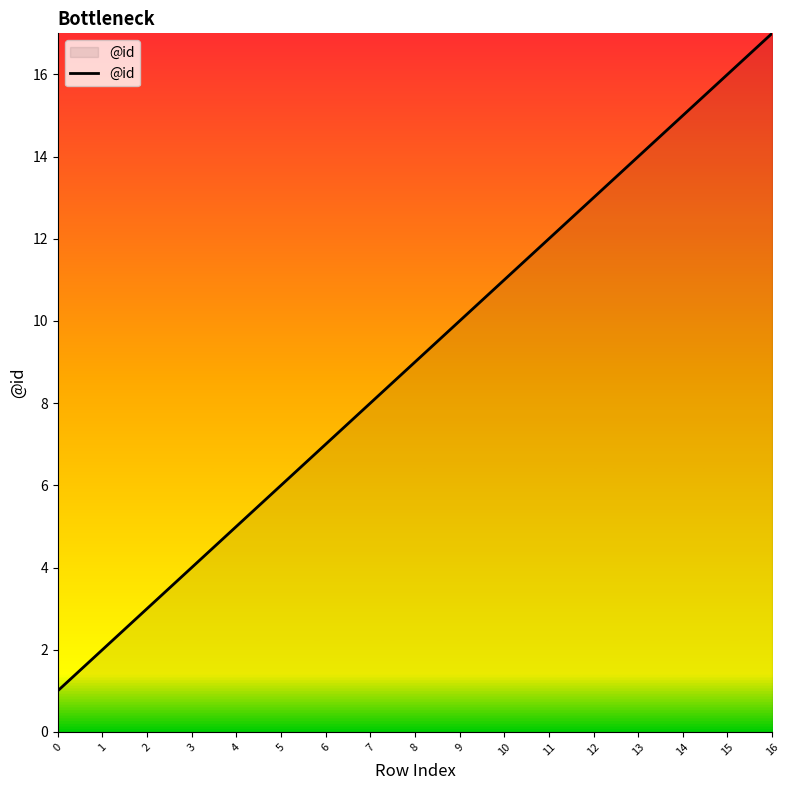

What is the smallest value displayed?

1